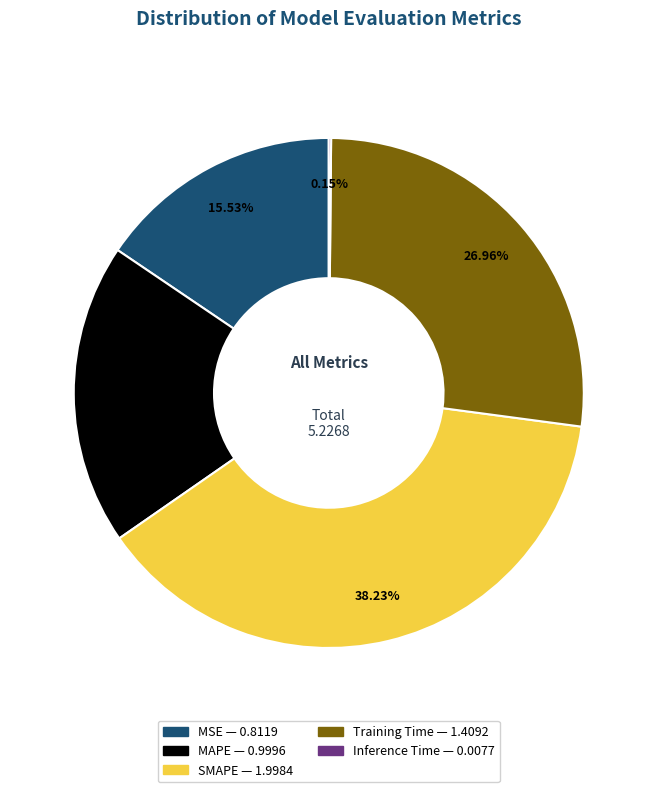

Do Training Time and SMAPE together represent more than half of the pie?

Yes